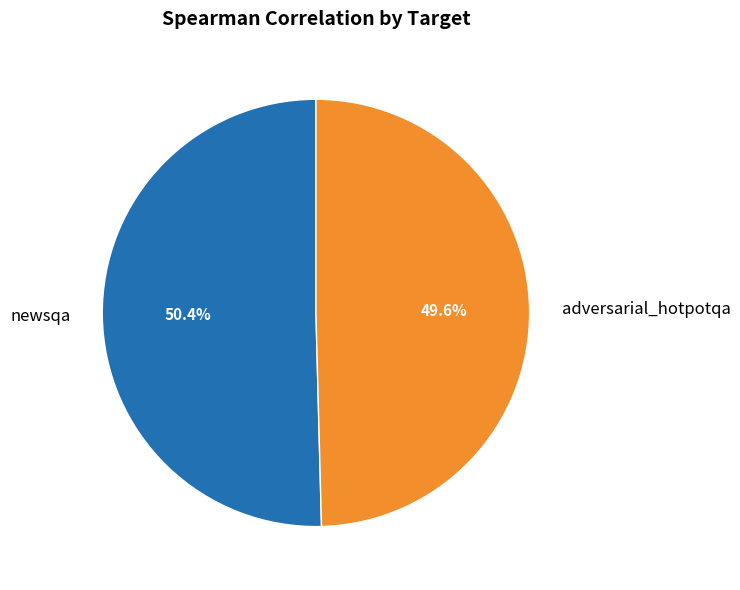

Which has a higher value, newsqa or adversarial_hotpotqa?

newsqa